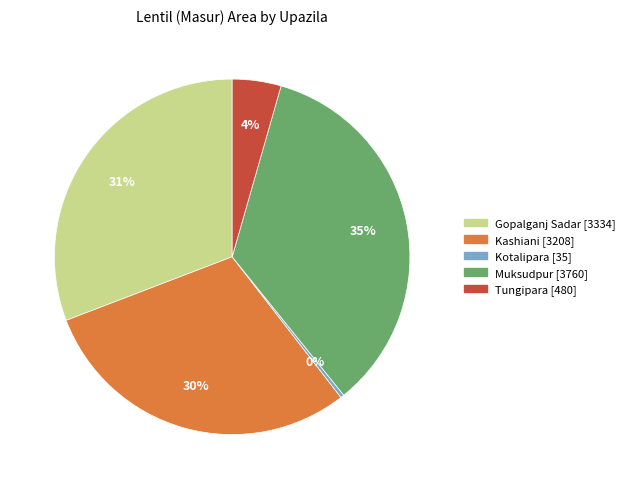

To the nearest percent, what percentage of the pie is Muksudpur?

35%